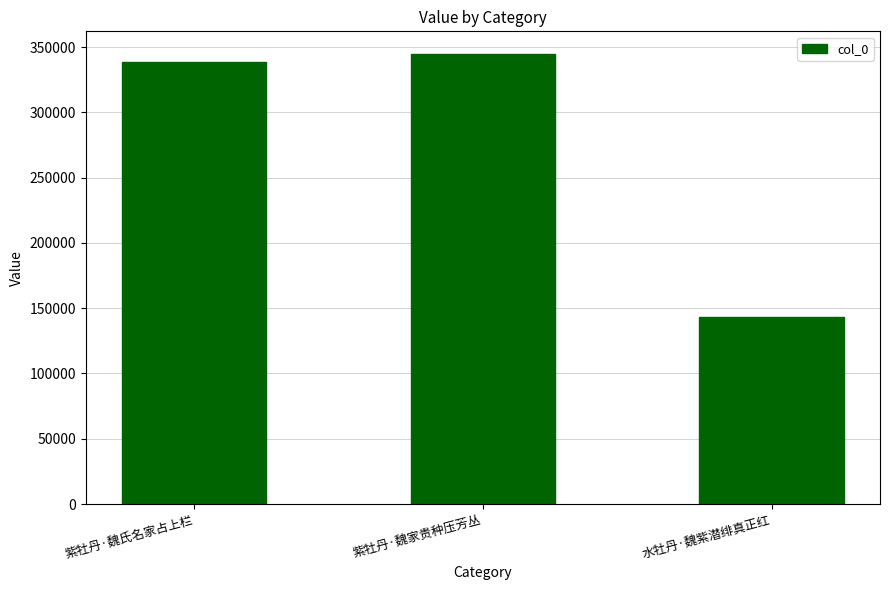

Rank the categories by value from lowest to highest.

水牡丹·魏紫潜绯真正红, 紫牡丹·魏氏名家占上栏, 紫牡丹·魏家贵种压芳丛